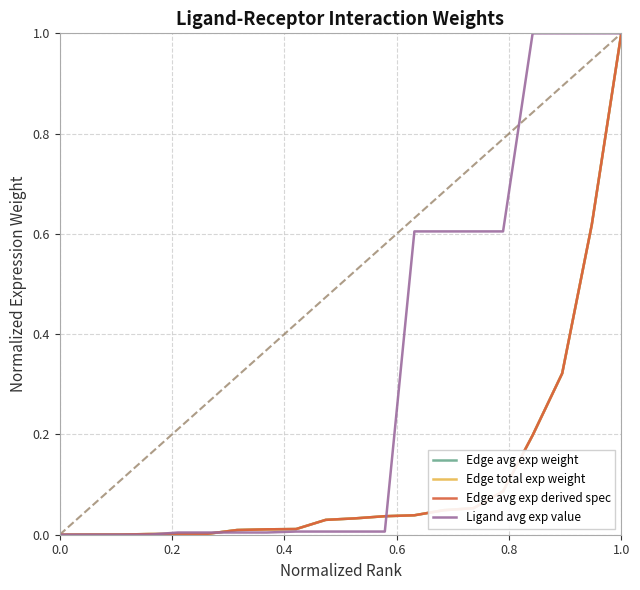

At which category does the chart reach its peak across all series?

1.0